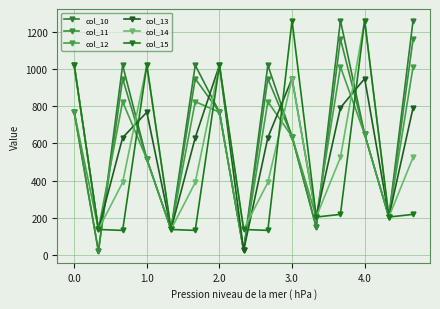

Count the number of categories in the chart.

15